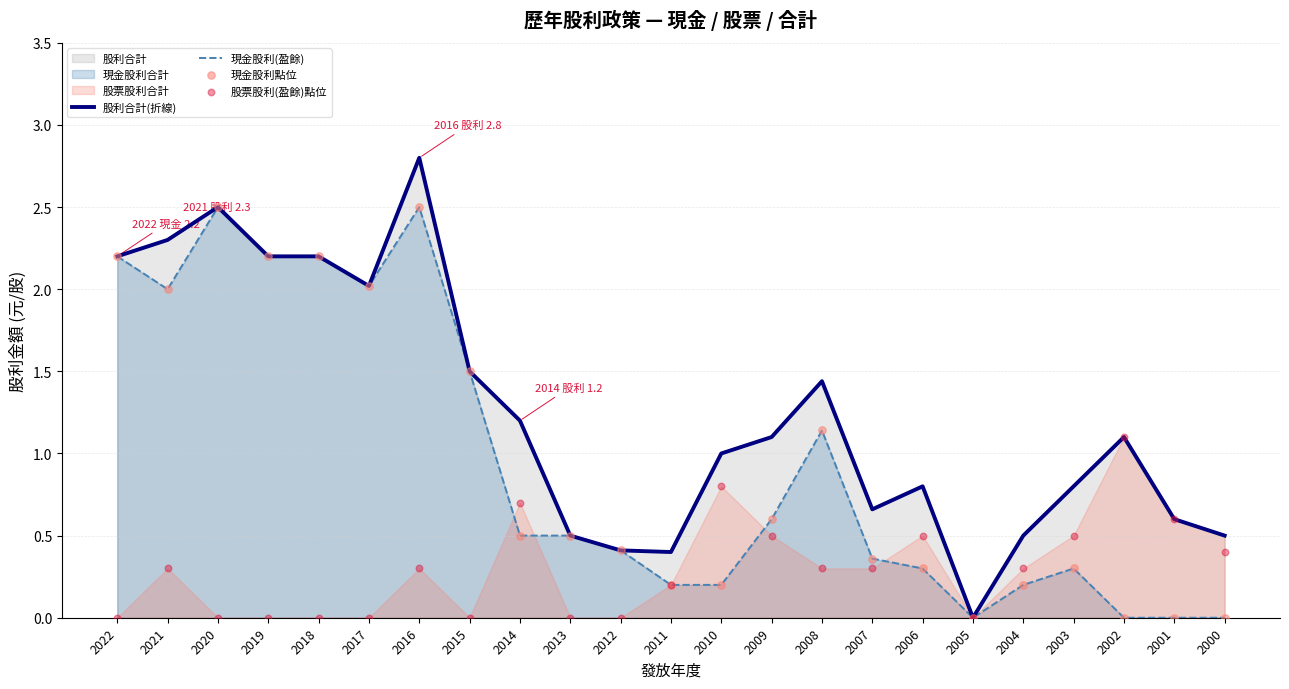

At which category is the sum across all series the highest?

2016